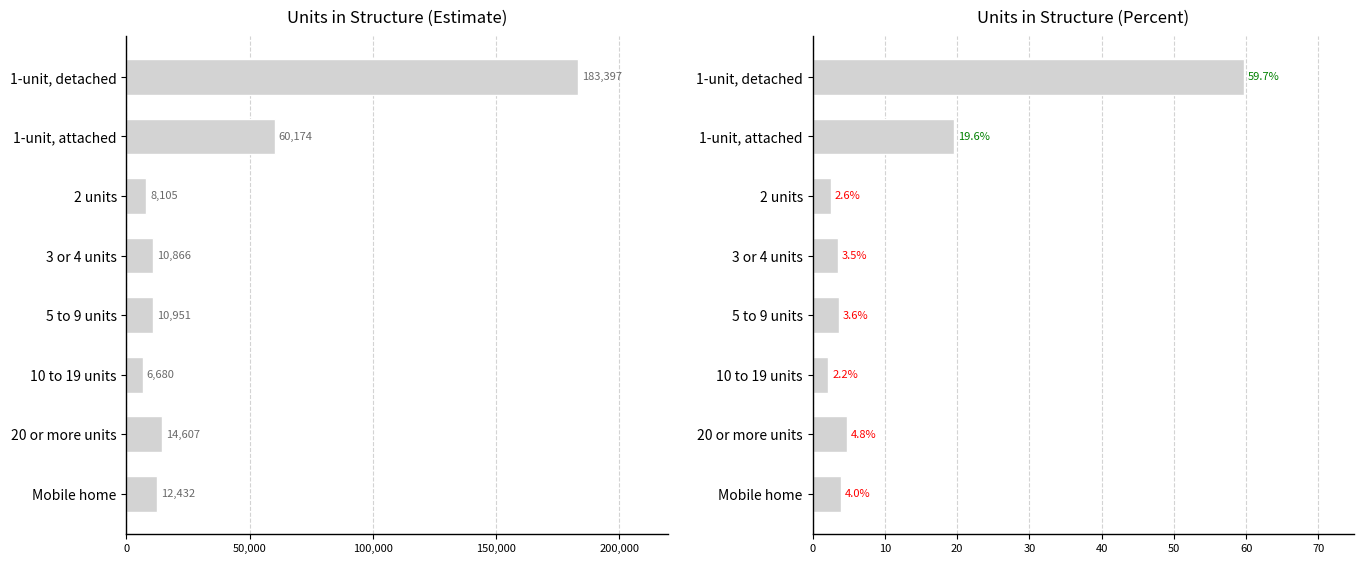

What is the difference between the maximum and minimum values in the Percent series?

57.5